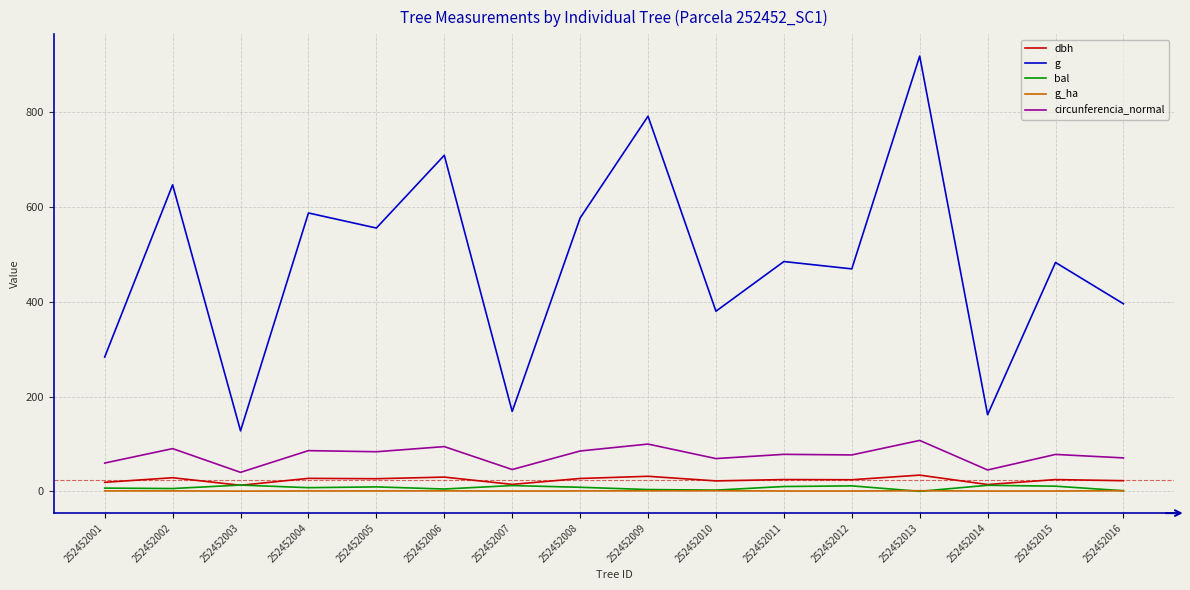

At which category is the sum across all series the highest?

252452013